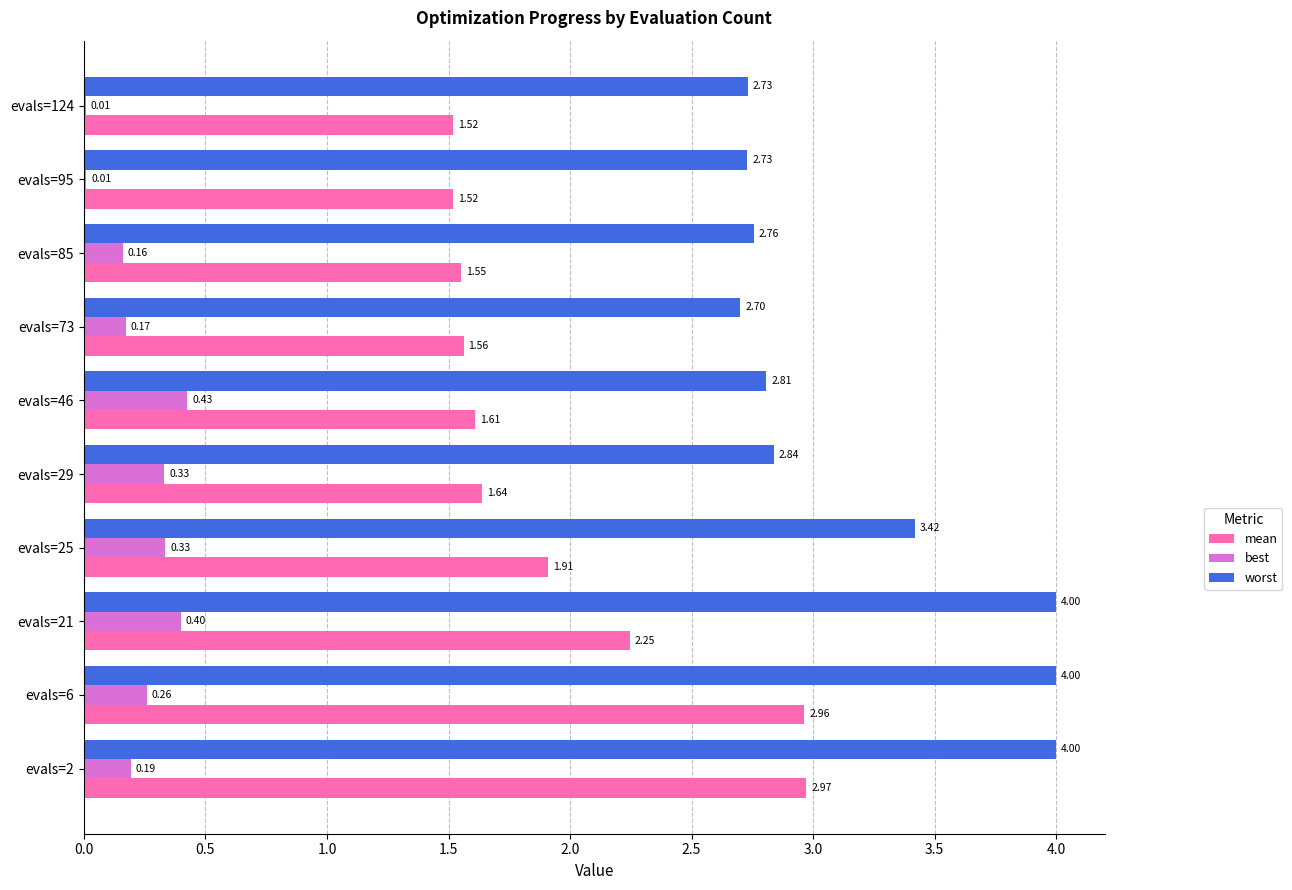

What is the sum of all best values?

2.3